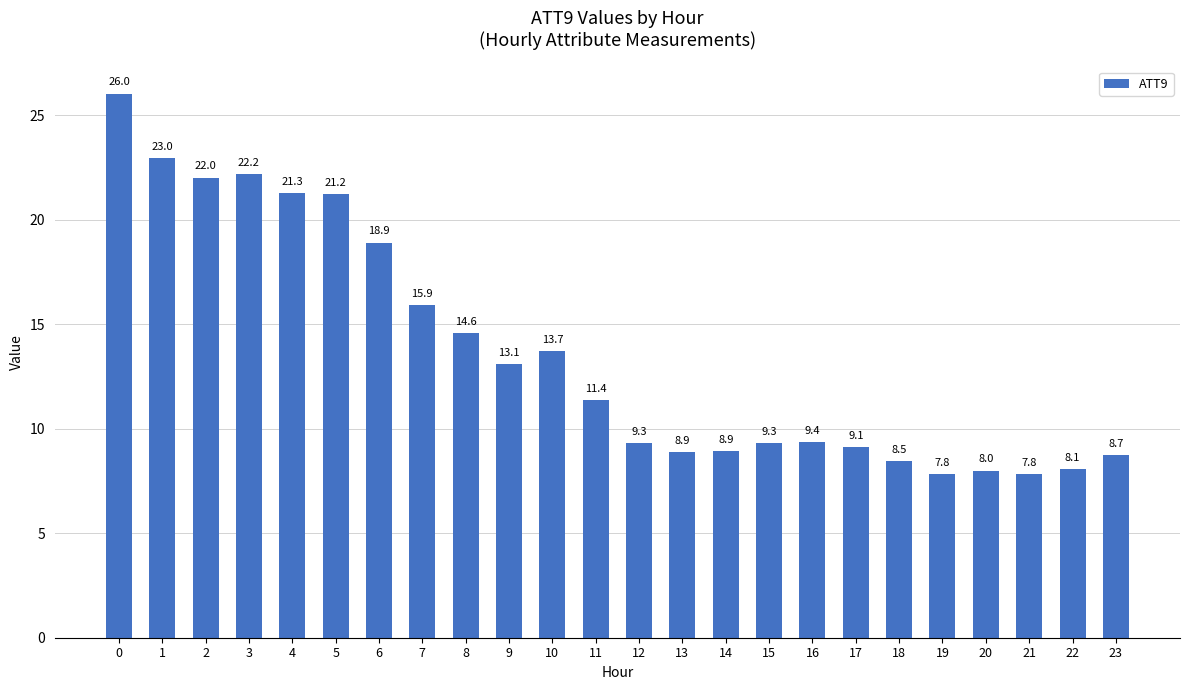

Is it true that the value at 18 is 3.9?

False